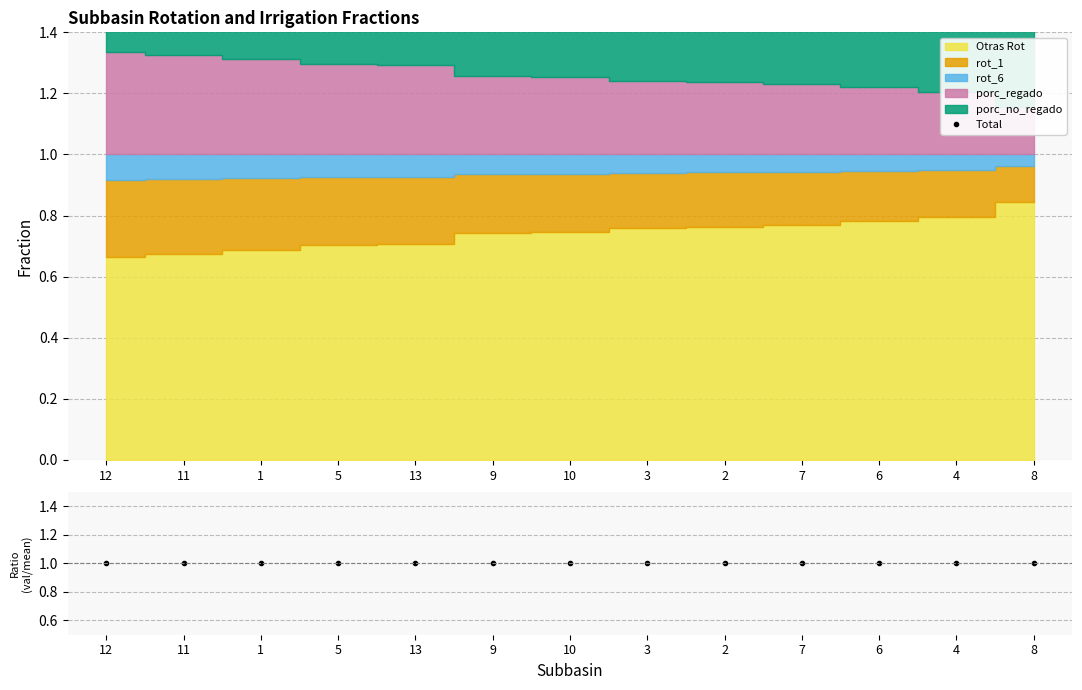

Reading right to left, list all the values displayed in this chart.

Total: 8=2.0	4=2.0	6=2.0	7=2.0	2=2.0	3=2.0	10=2.0	9=2.0	13=2.0	5=2.0	1=2.0	11=2.0	12=2.0
Ratio: 8=1.0	4=1.0	6=1.0	7=1.0	2=1.0	3=1.0	10=1.0	9=1.0	13=1.0	5=1.0	1=1.0	11=1.0	12=1.0